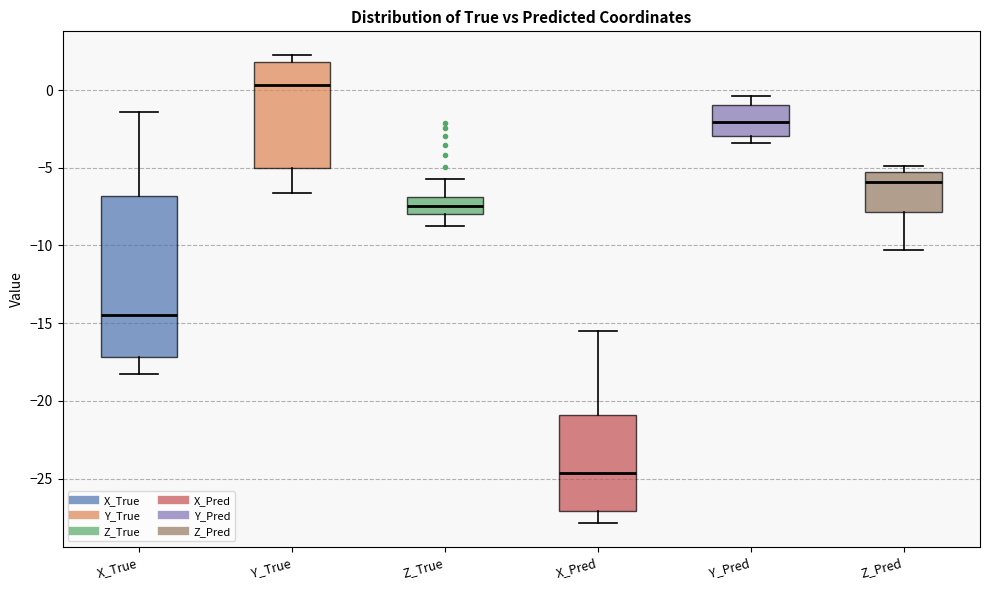

Which box's median line is the lowest?

X_Pred